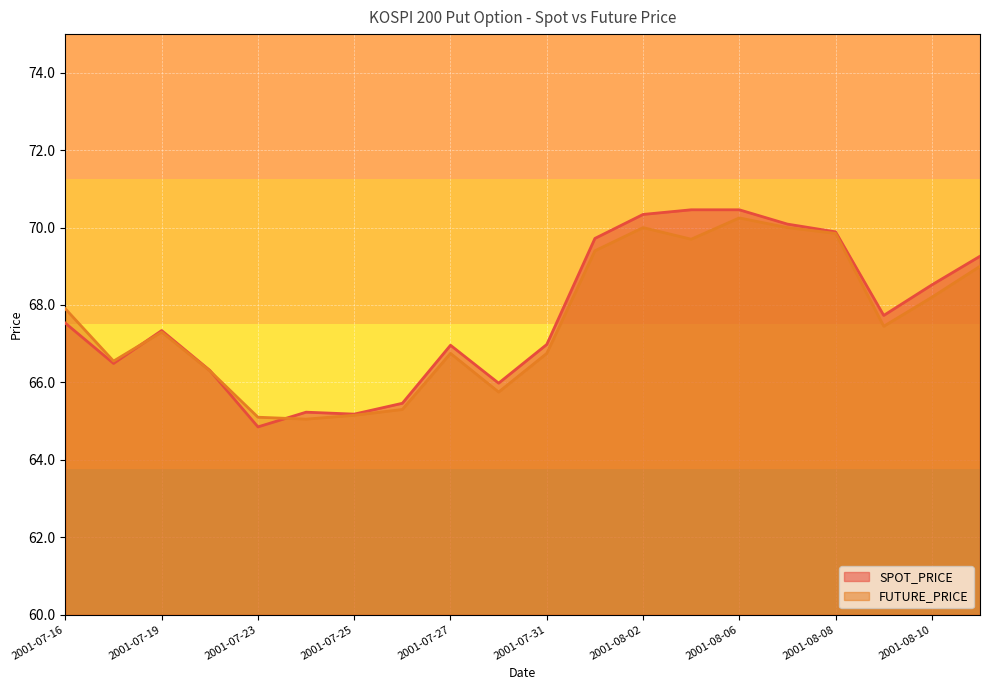

How many lines are shown in the chart?

2